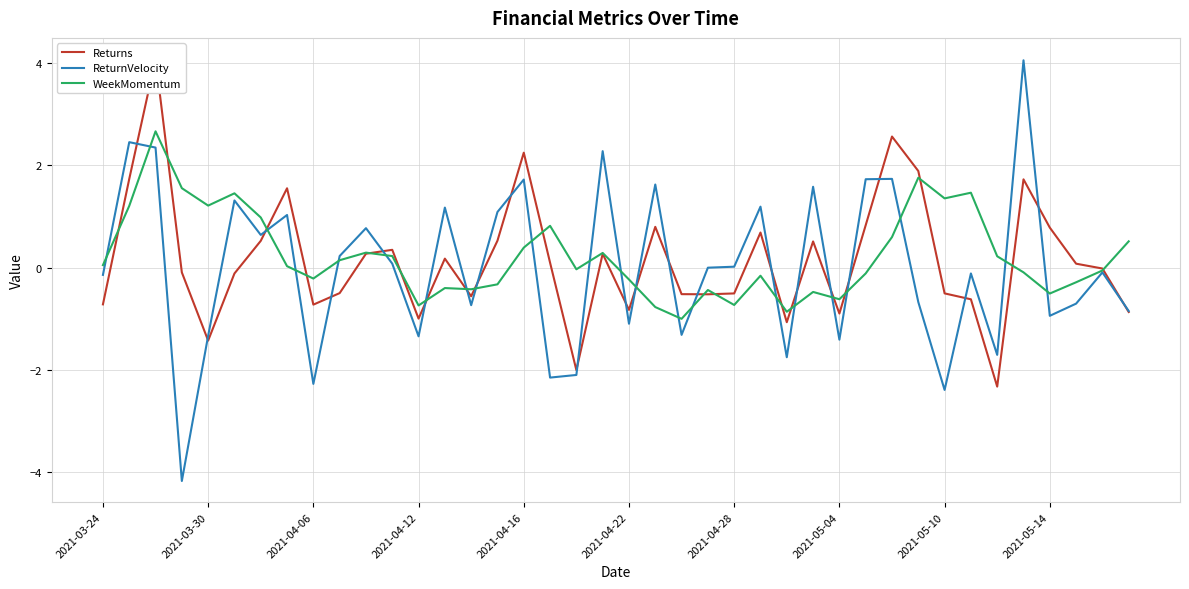

After their last crossing, which series has the higher values: WeekMomentum or Returns?

WeekMomentum